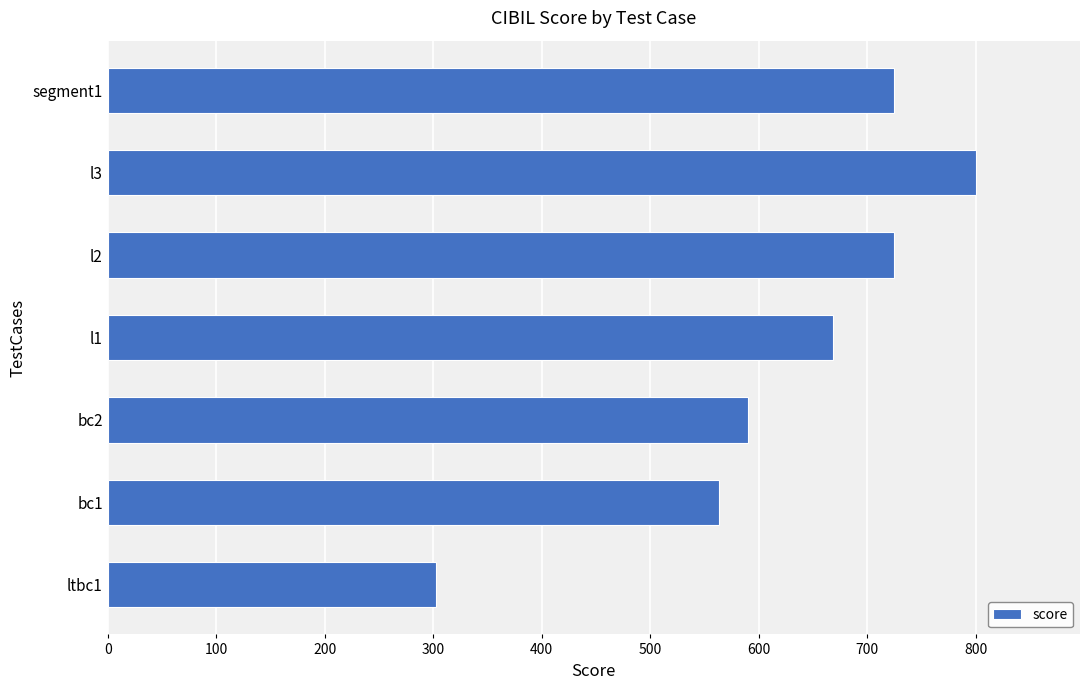

The value at segment1 is 1226. True or false?

False